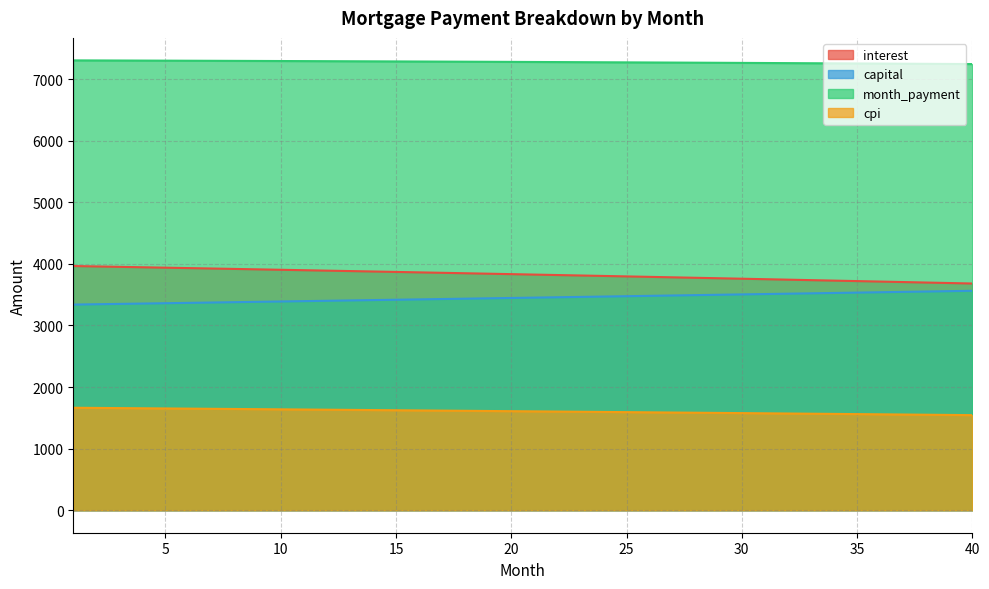

Which category has the lowest value in the interest series?

40